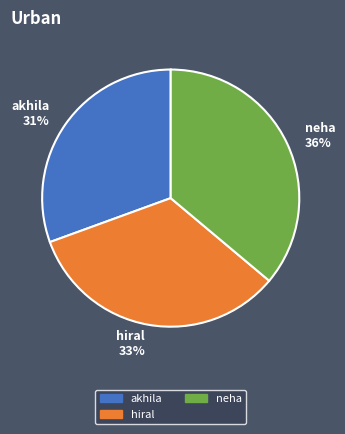

The akhila slice represents 24% of the pie. True or false?

False